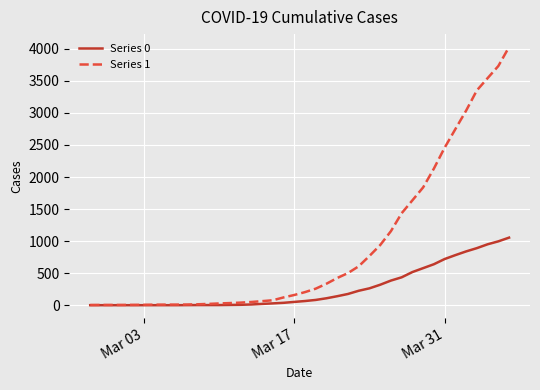

List the series in order of their peak value, lowest first.

Series 0, Series 1